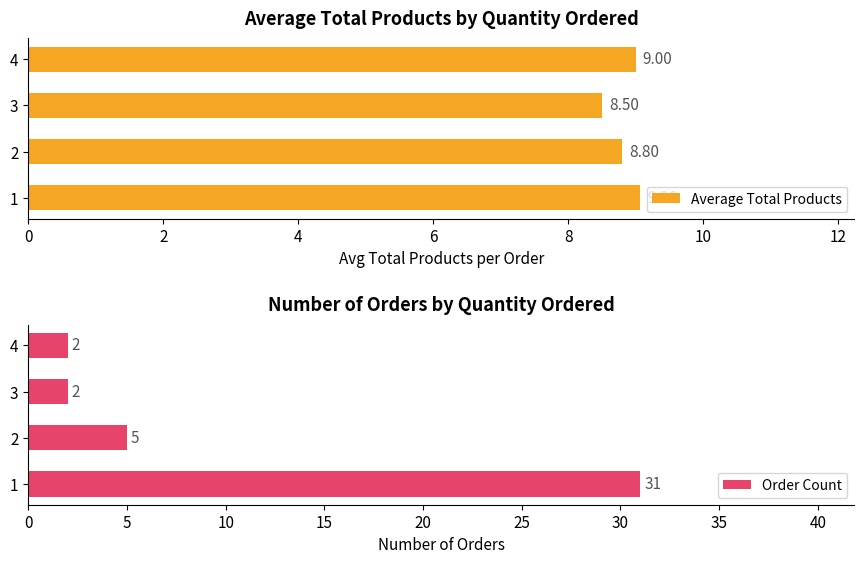

What is the sum of the Average Total Products values at 3 and 1?

17.6